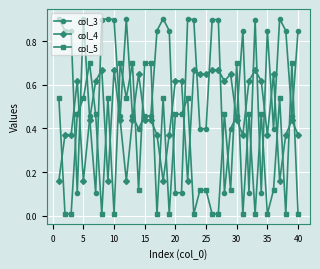

How many data points does each series have?

40